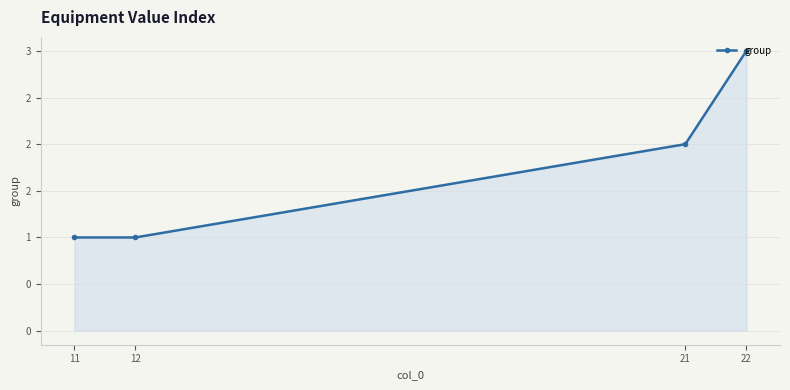

Rank the categories by value from highest to lowest.

22, 21, 12, 11